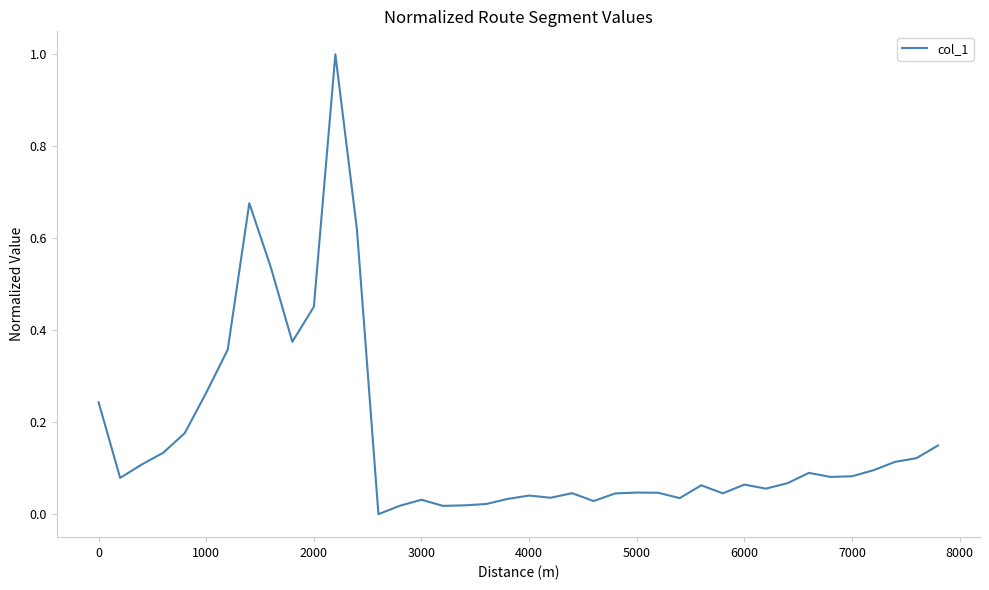

How many distinct data groups are displayed?

1